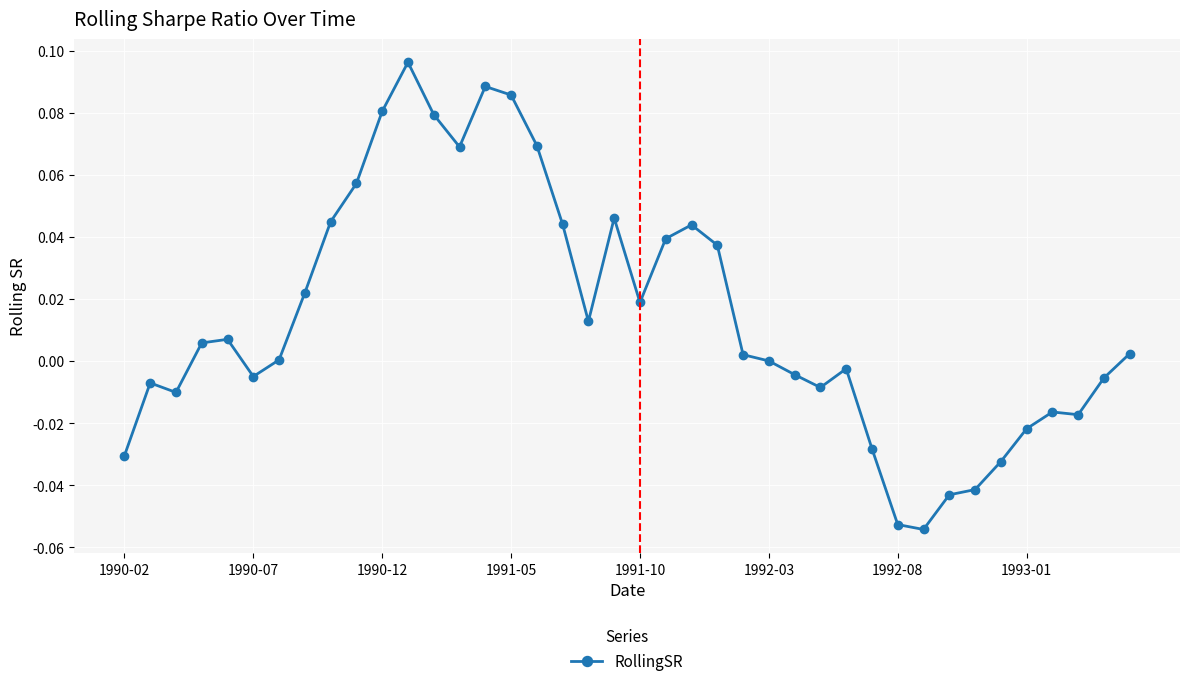

Count the number of categories in the chart.

40